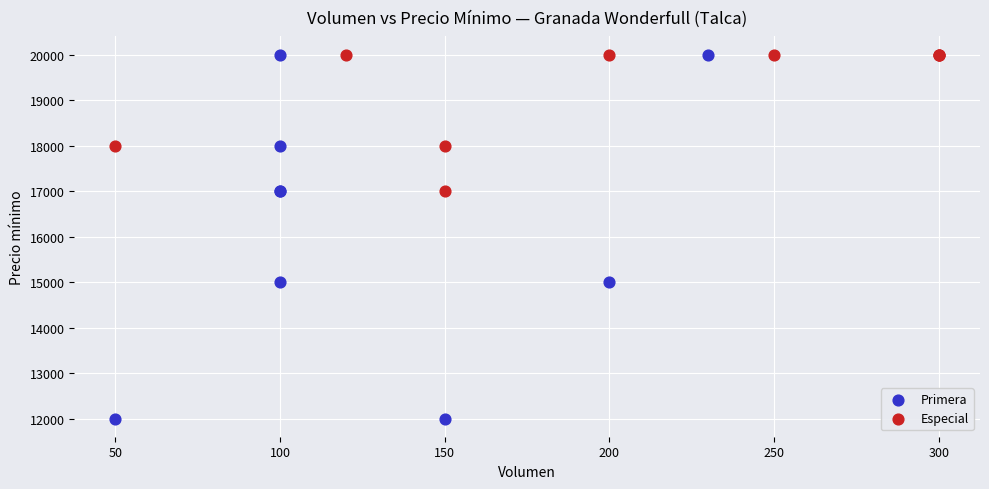

Which series has the largest Y range (max minus min)?

Primera